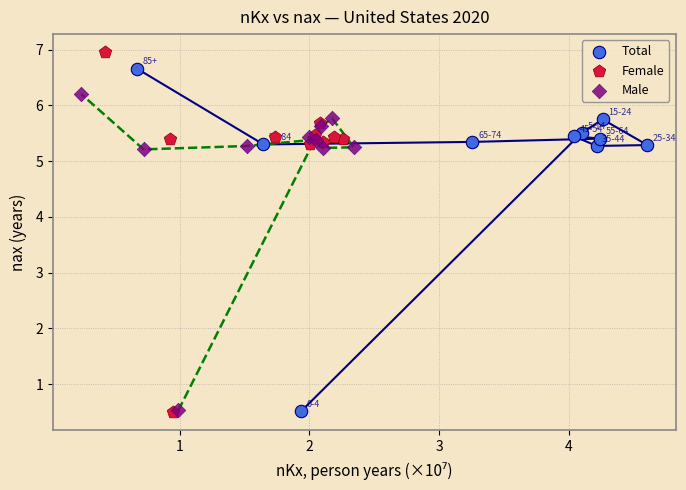

Which series reaches the maximum Y coordinate?

Female